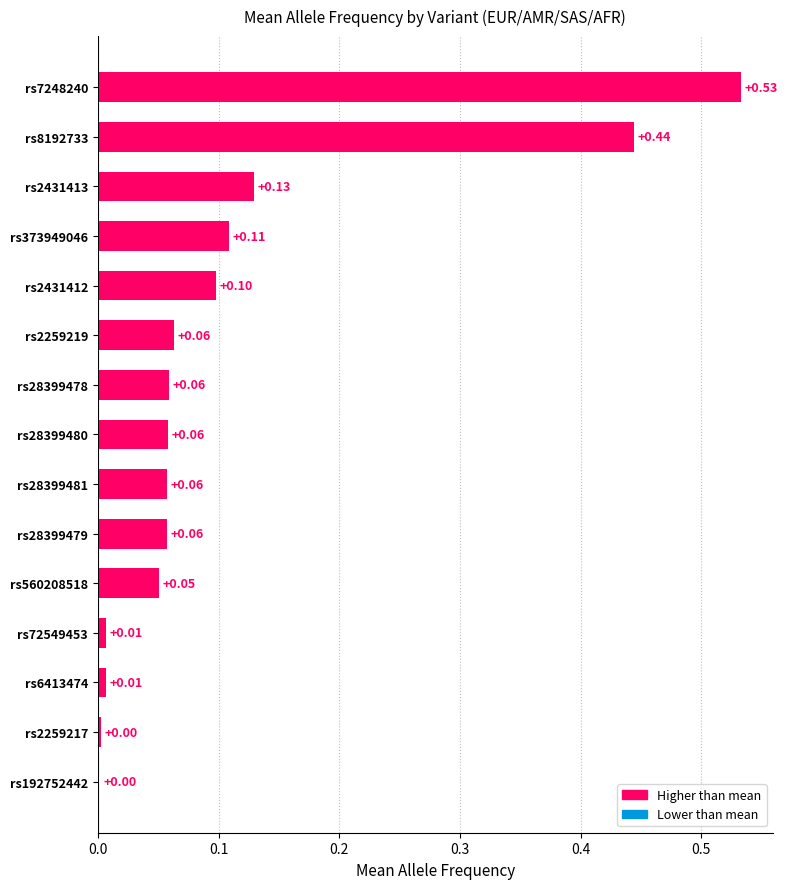

What is the change in value from rs2259219 to rs7248240?

+0.5